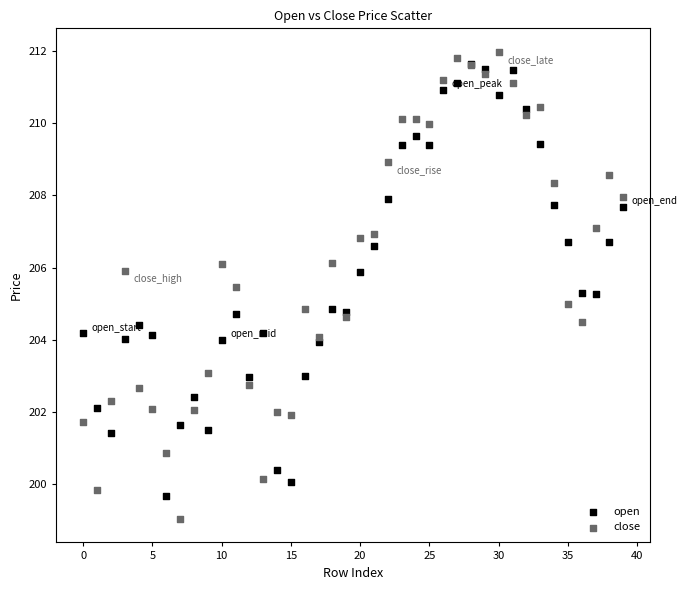

Which series contains the highest Y value?

close